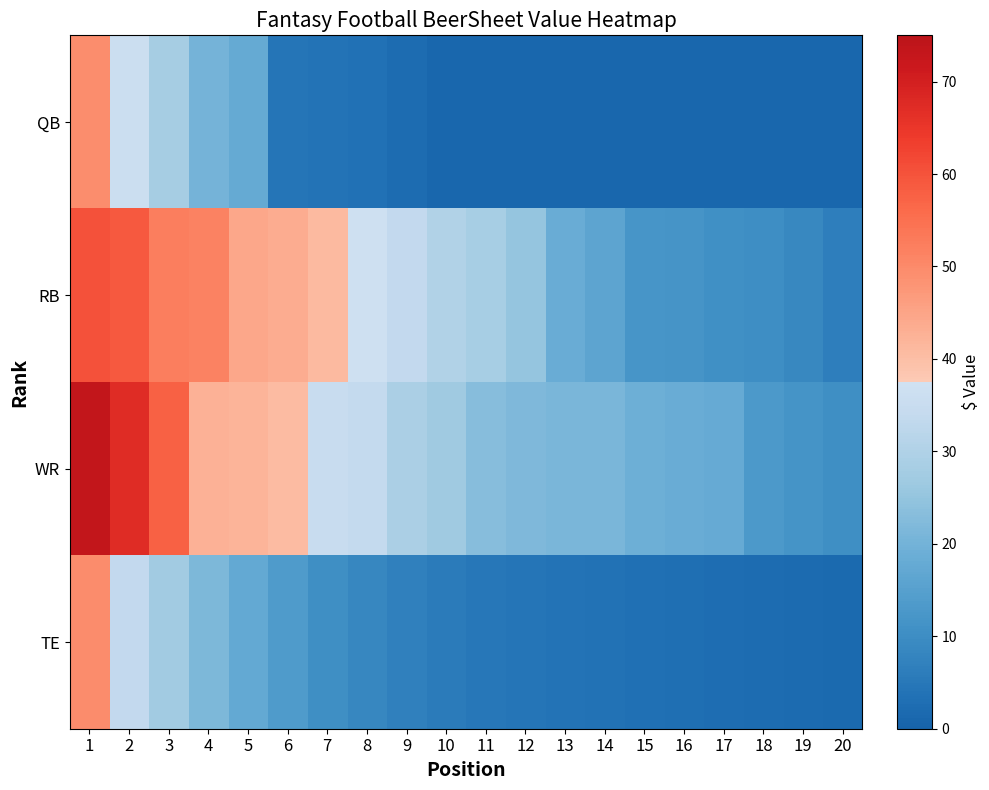

What is the difference between the highest and lowest values at 6?

39.2